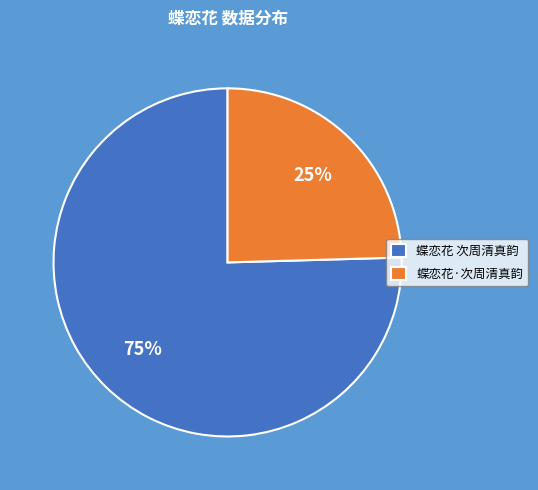

The 蝶恋花·次周清真韵 slice represents 14% of the pie. True or false?

False